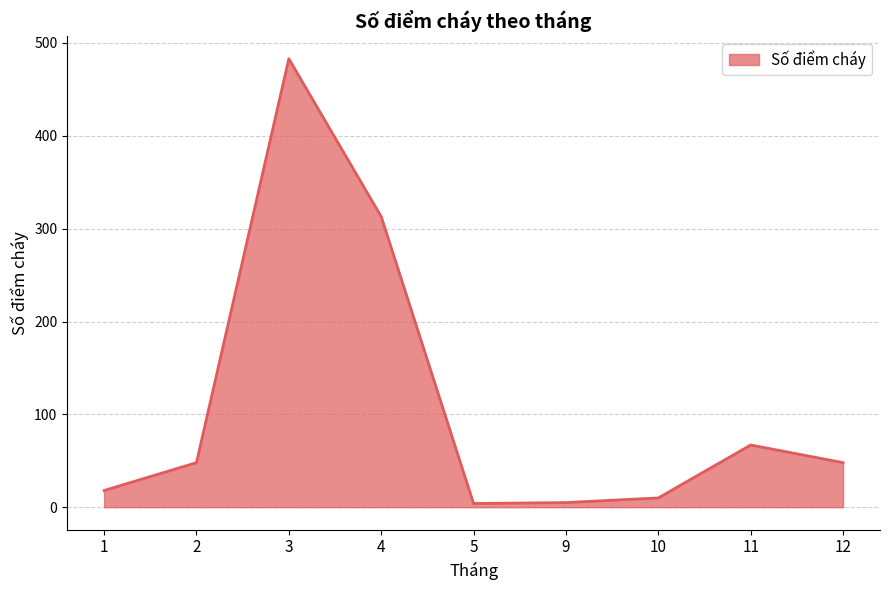

Which has a higher value, 10 or 5?

10